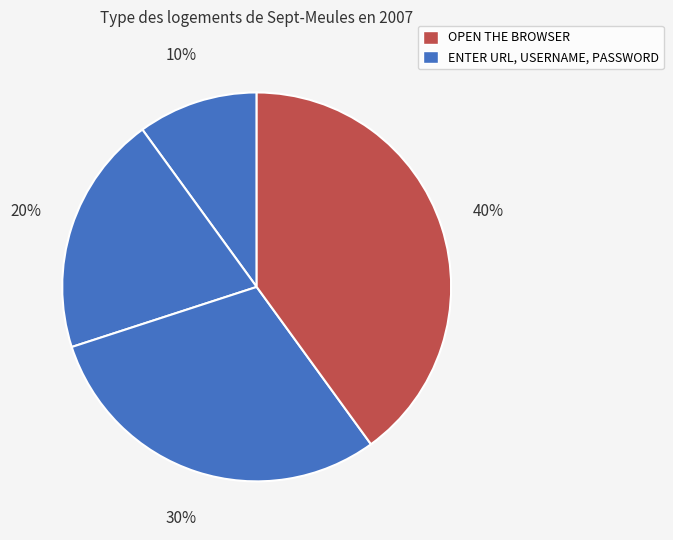

Count the number of slices in the pie.

4